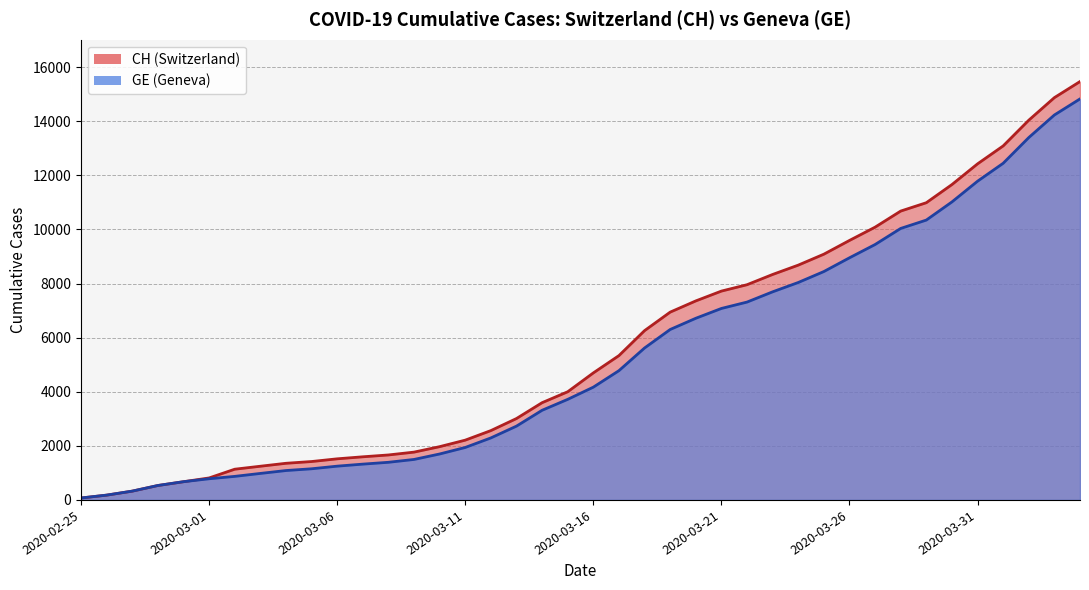

Which series has the widest spread of values?

CH